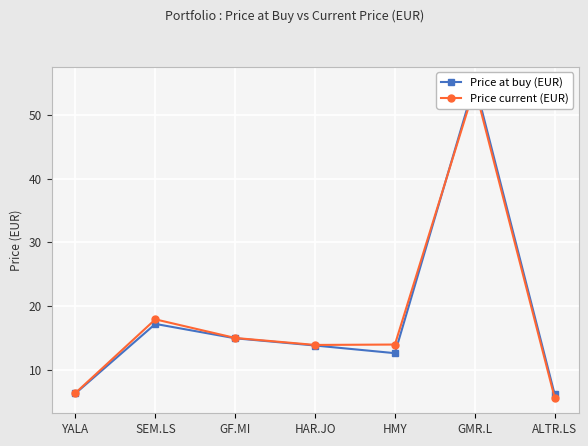

What is the value of the Price current (EUR) point at the 6th from the left?

54.3